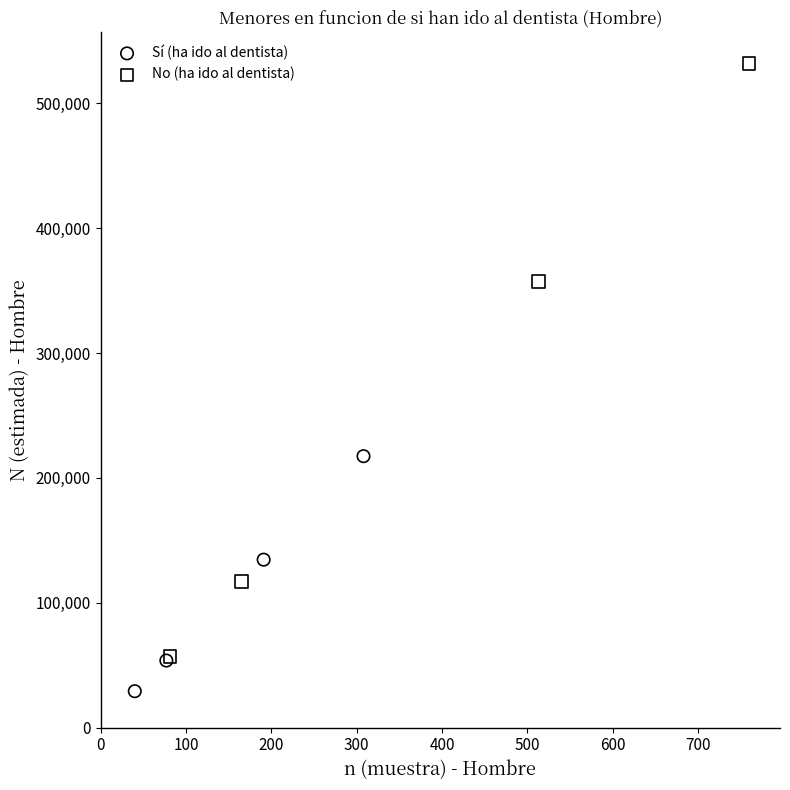

Which series has the widest spread of Y values?

No (ha ido al dentista)